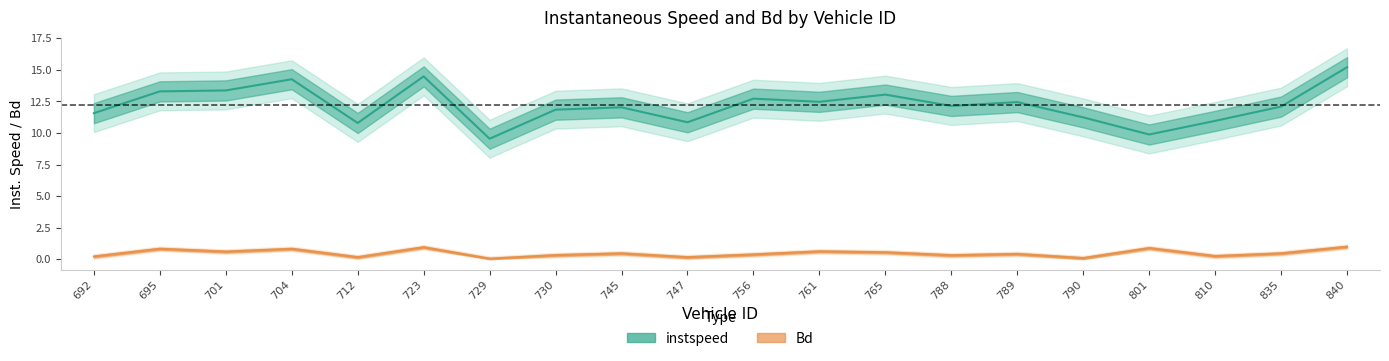

How many lines are shown in the chart?

2